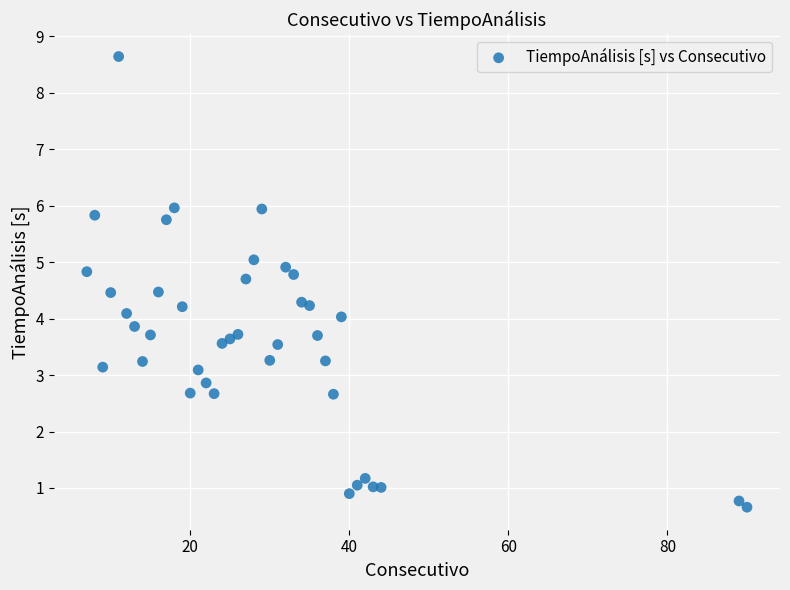

What is the range of Y values (max minus min)?

8.0